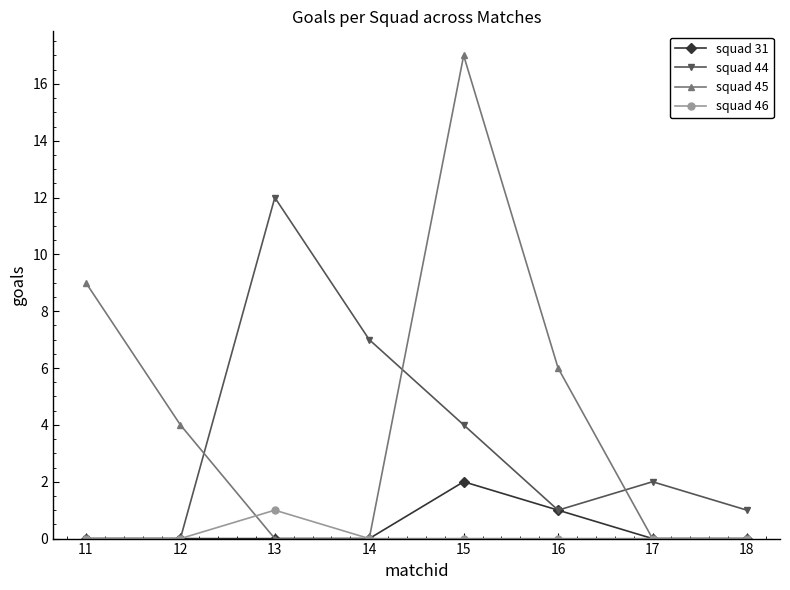

Which label corresponds to the largest value in the chart?

15